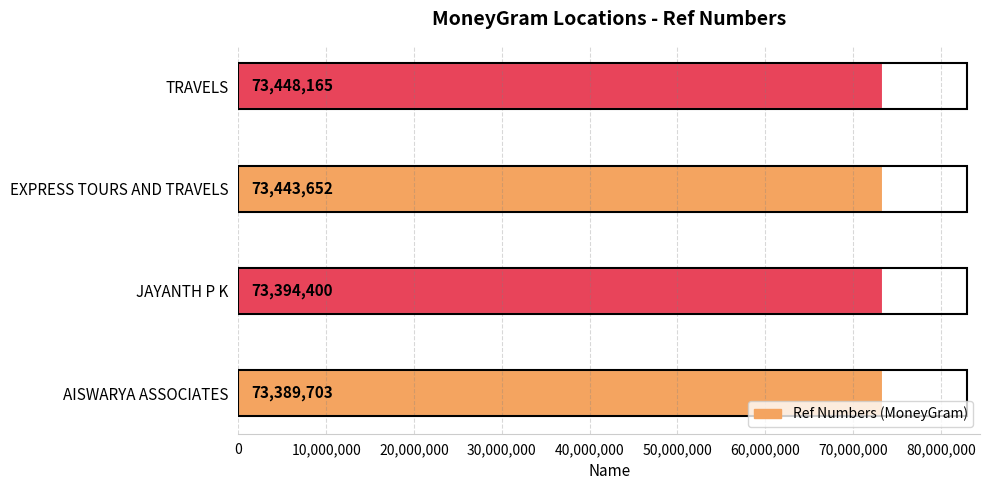

The chart shows a value of 73448165 at TRAVELS. True or false?

True